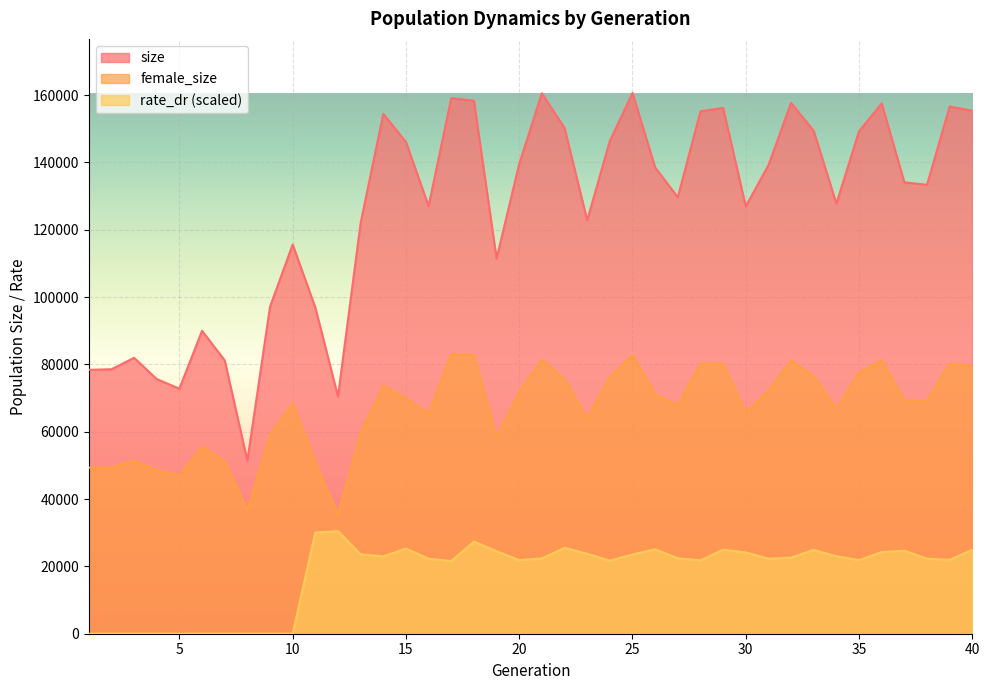

What is the minimum value for size?

51390.0